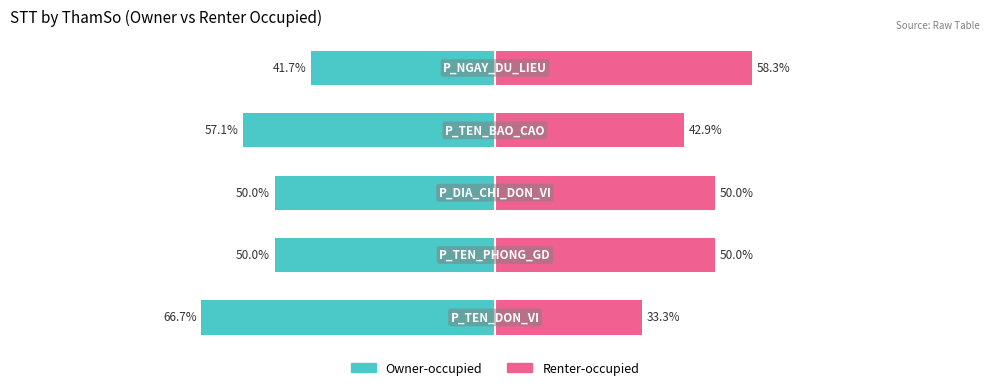

How many bars are there in each group?

2